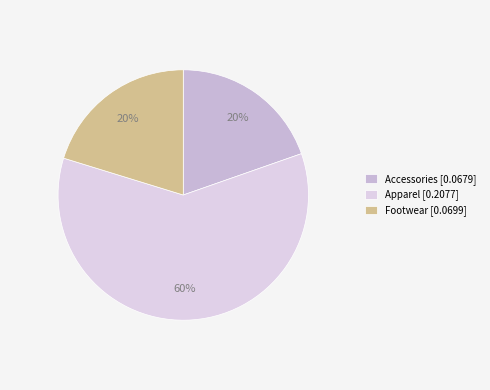

Which category has the biggest portion of the pie?

Apparel